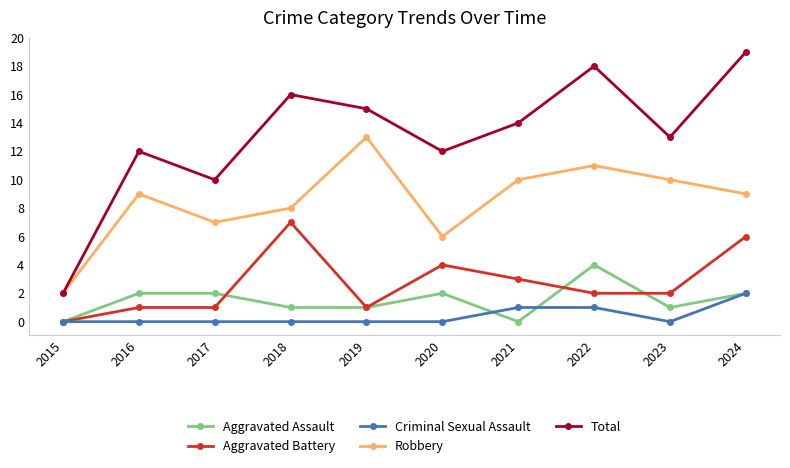

Count the number of categories in the chart.

10